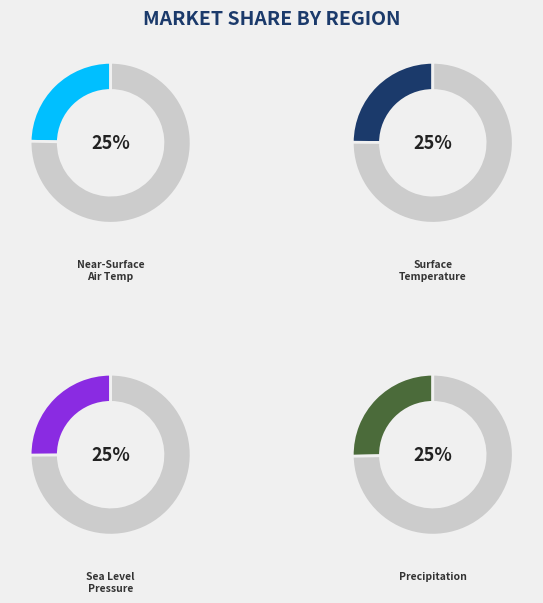

True or false: Bias-Corrected Surface Temperature accounts for 37% of the total.

False